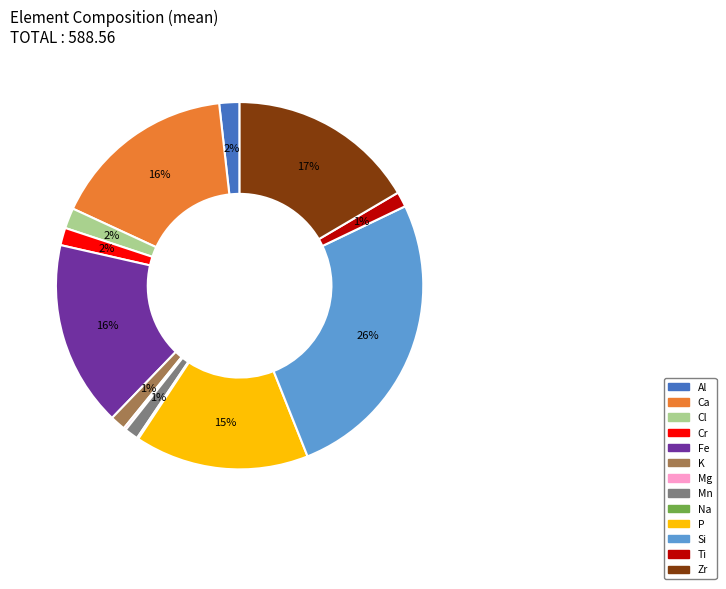

To the nearest percent, what portion does Zr represent?

17%